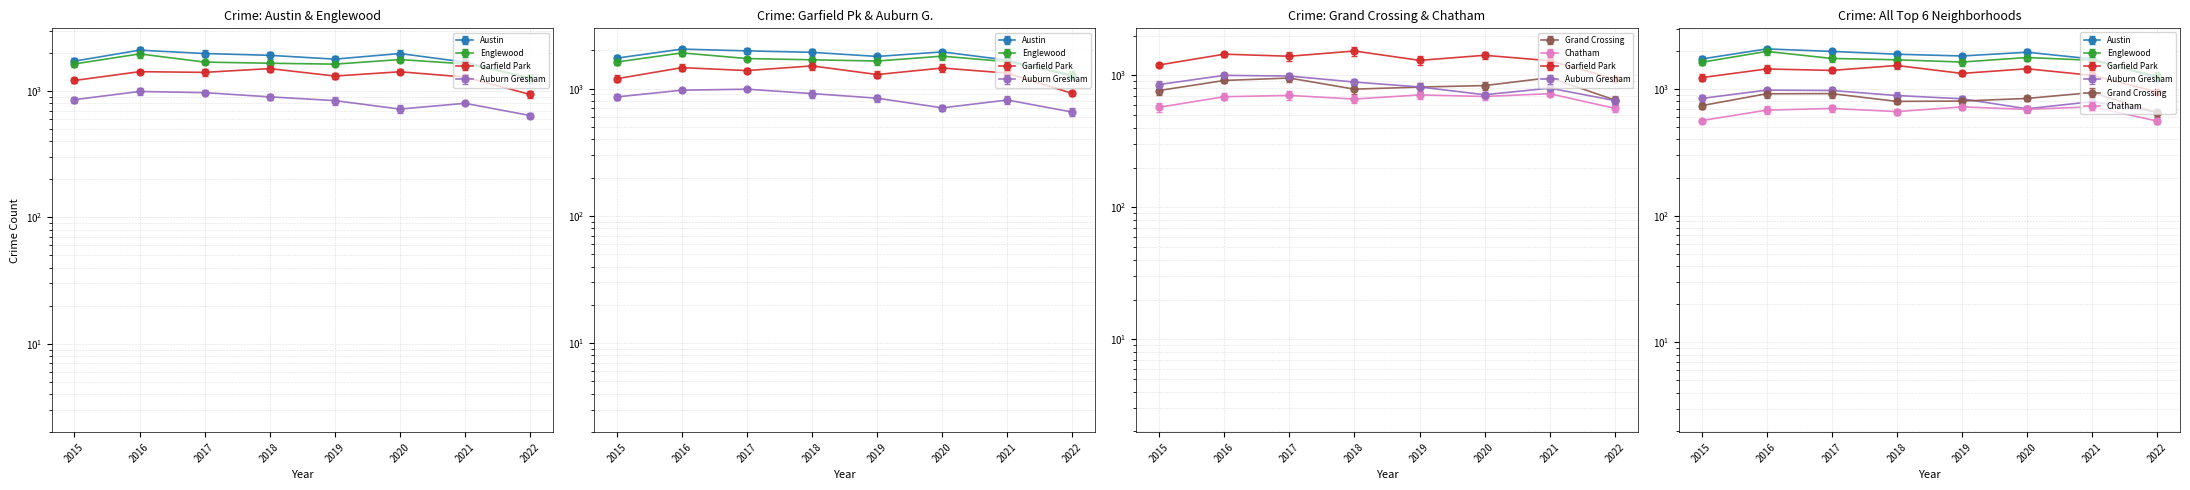

What are all the series names shown in the legend?

Austin, Englewood, Garfield Park, Auburn Gresham, Grand Crossing, Chatham